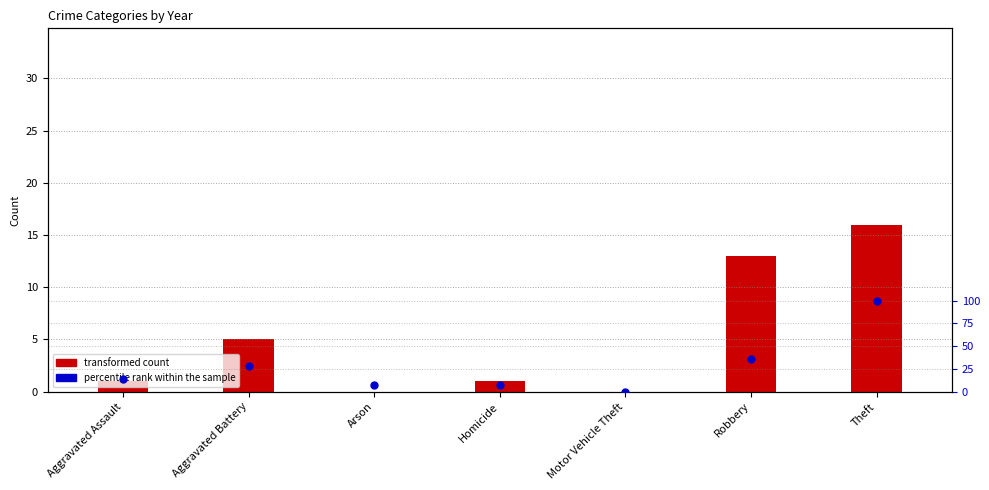

Which has a higher value, Homicide or Robbery?

Robbery